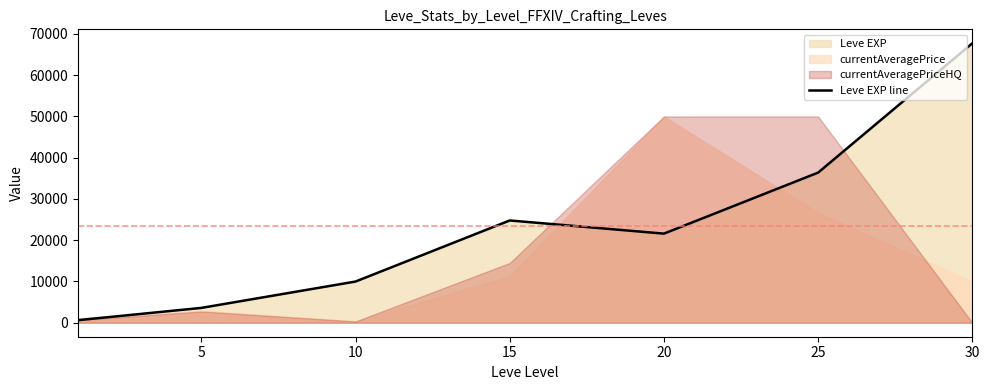

How many data points are above 21600?

3